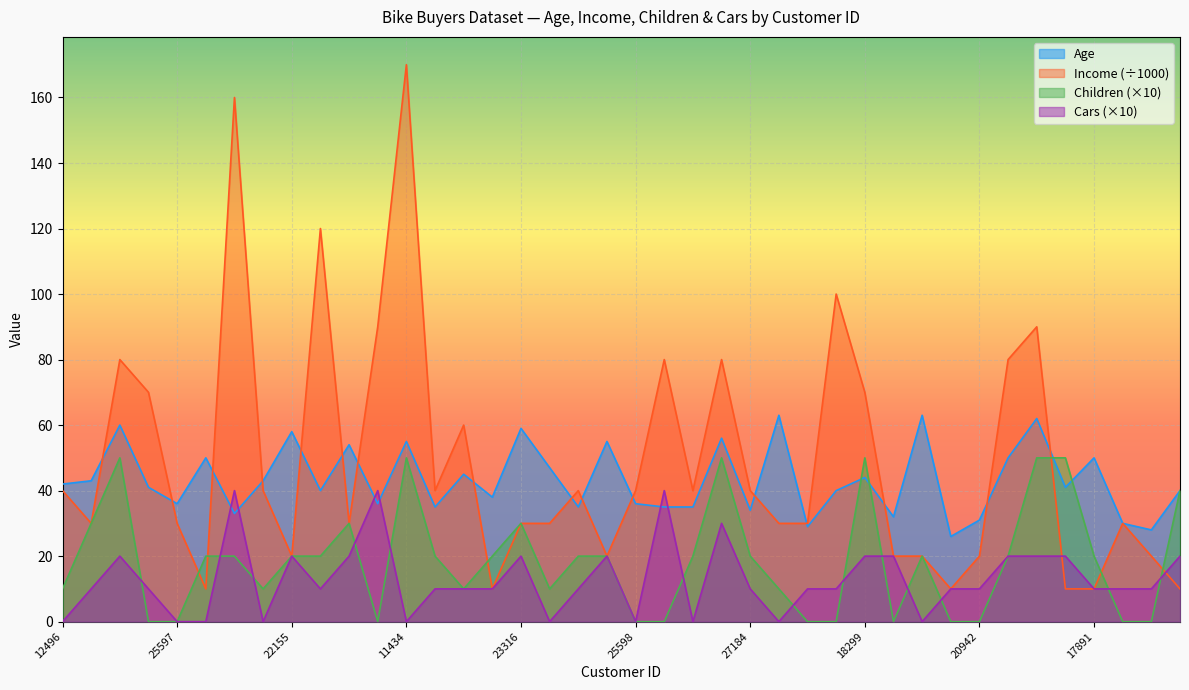

True or false: Income has more than 0 points higher than both neighbors.

True